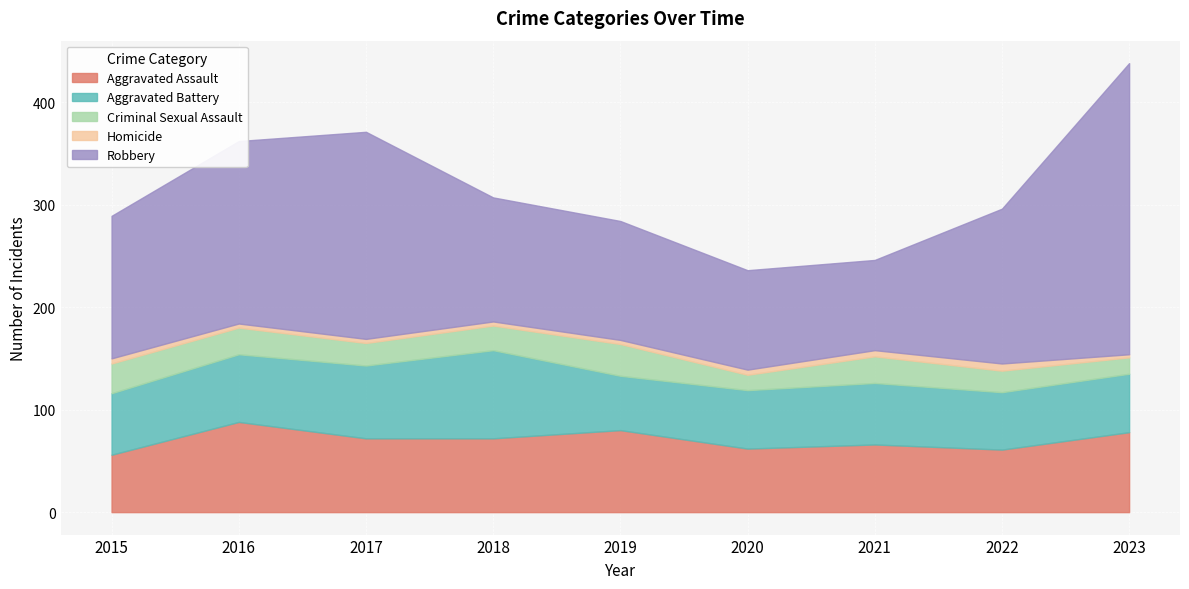

What is the value of the Aggravated Battery point at the 9th from the left?

57